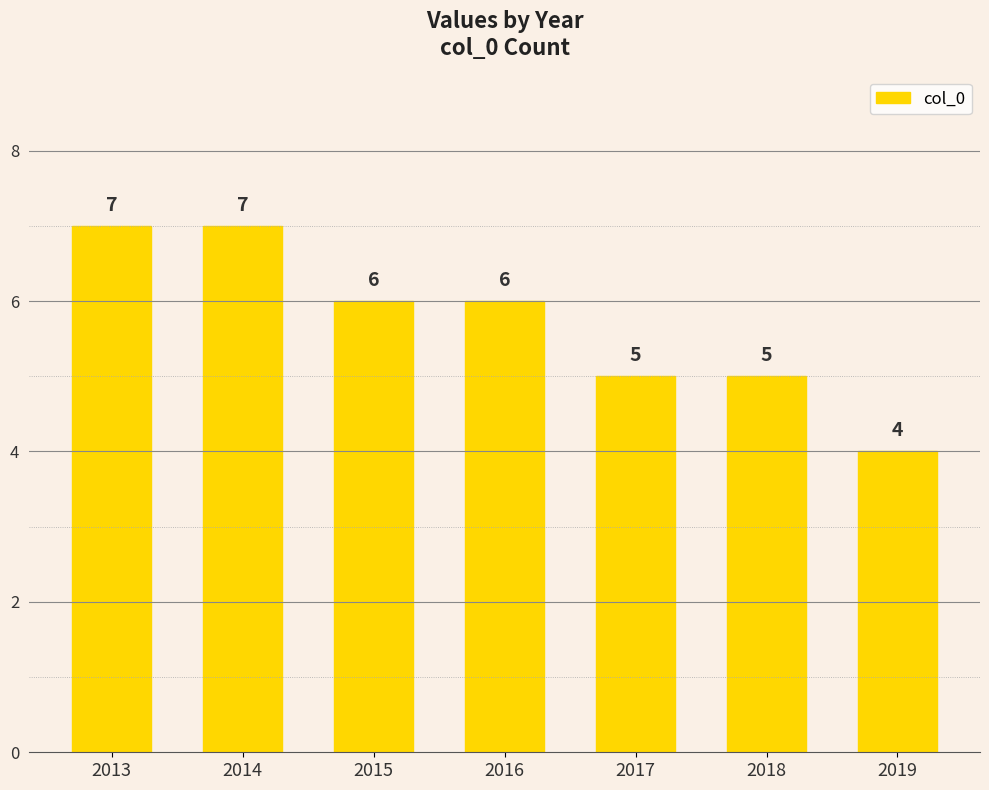

Reading left to right, extract all data points from this chart.

7	7	6	6	5	5	4